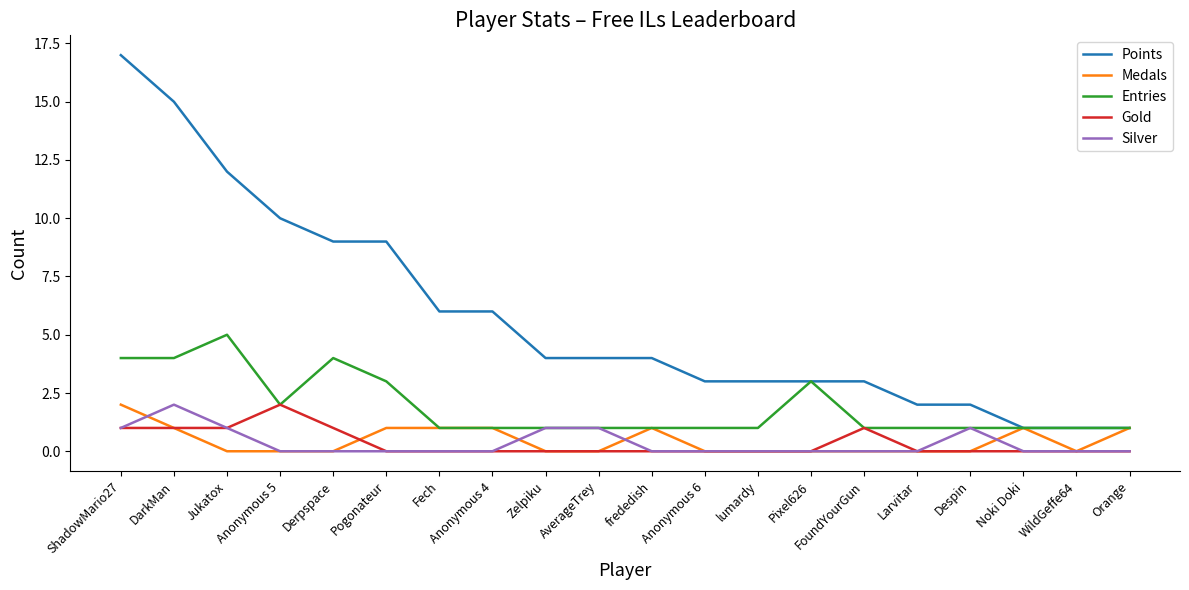

True or false: Gold and Points cross at least once.

False